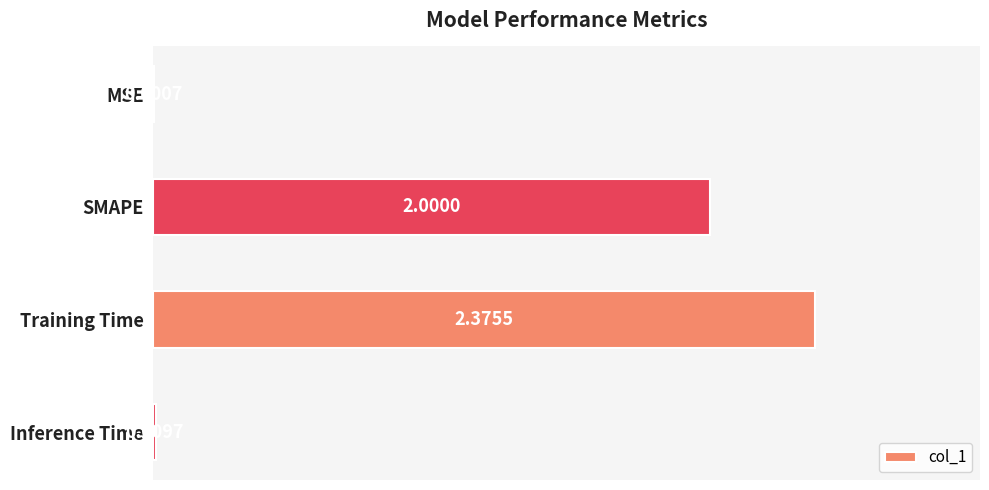

Count the number of categories in the chart.

4